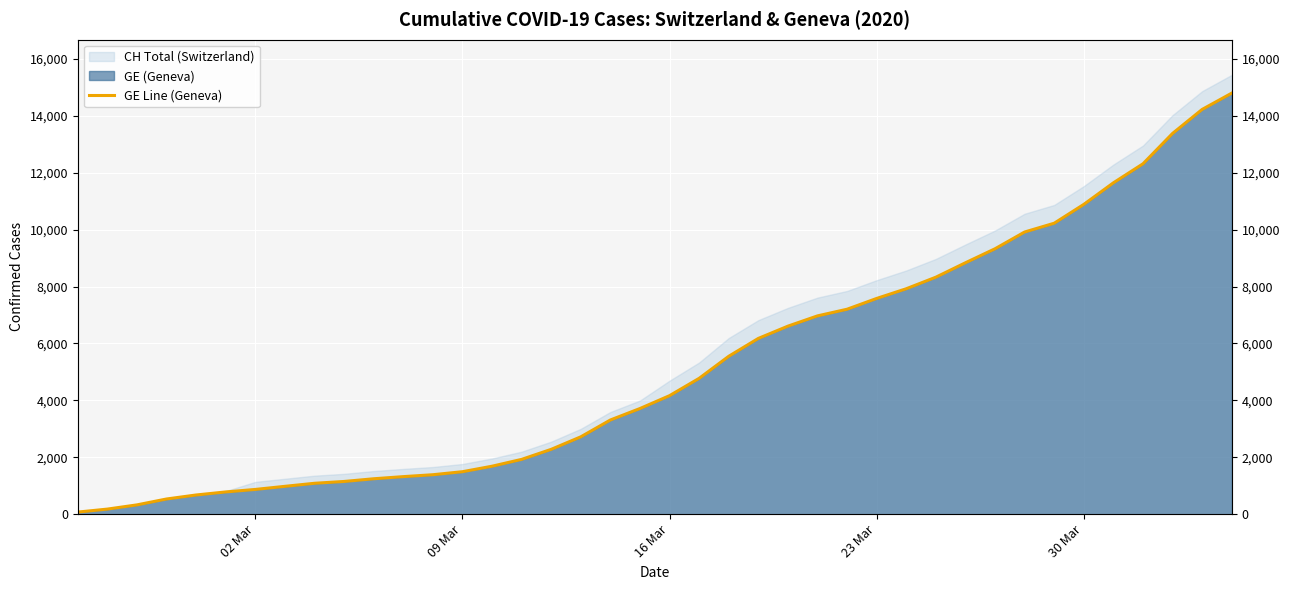

How many lines are shown in the chart?

1